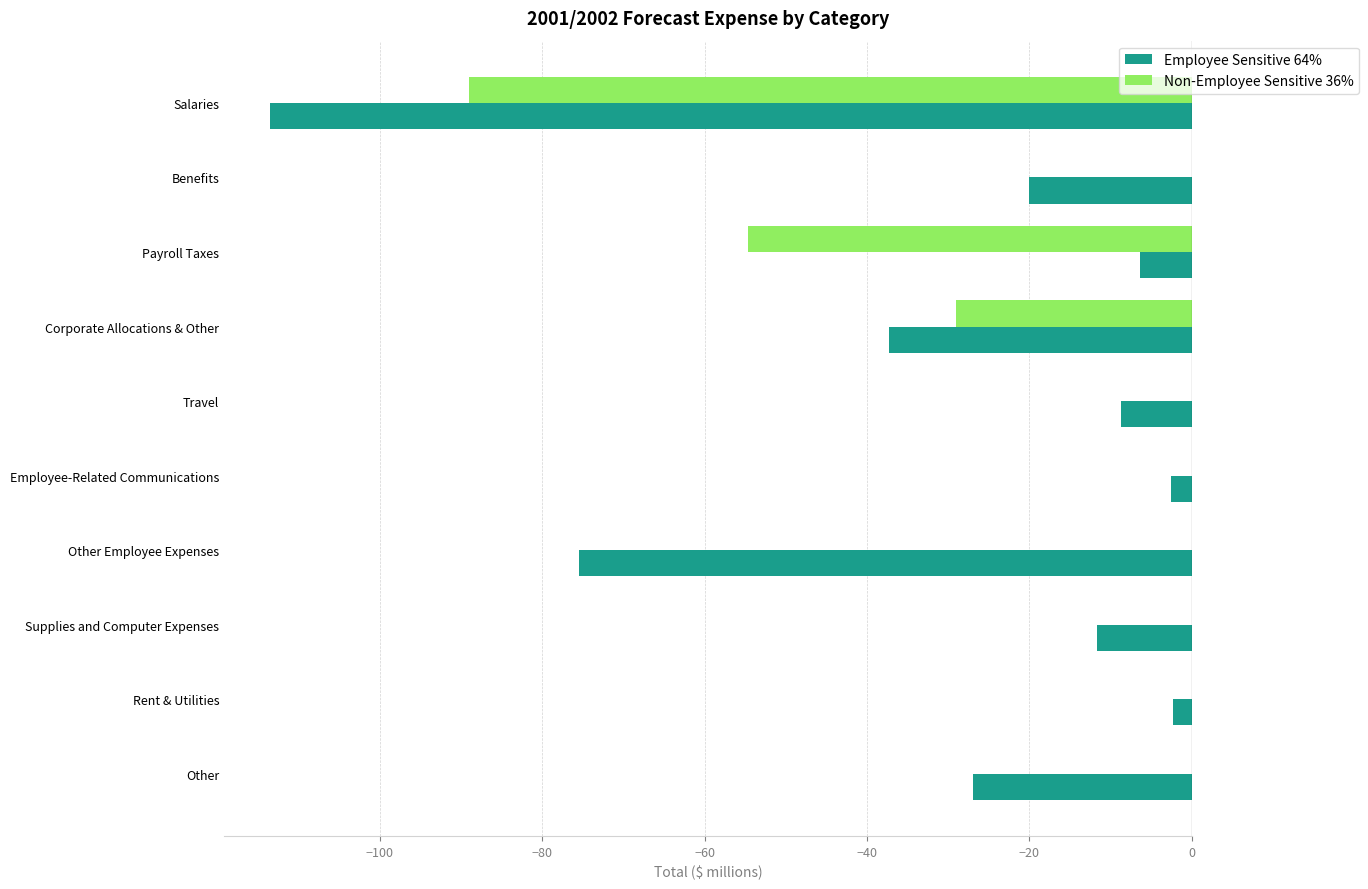

The Employee Sensitive 64% series shows -14.3 at Travel. True or false?

False